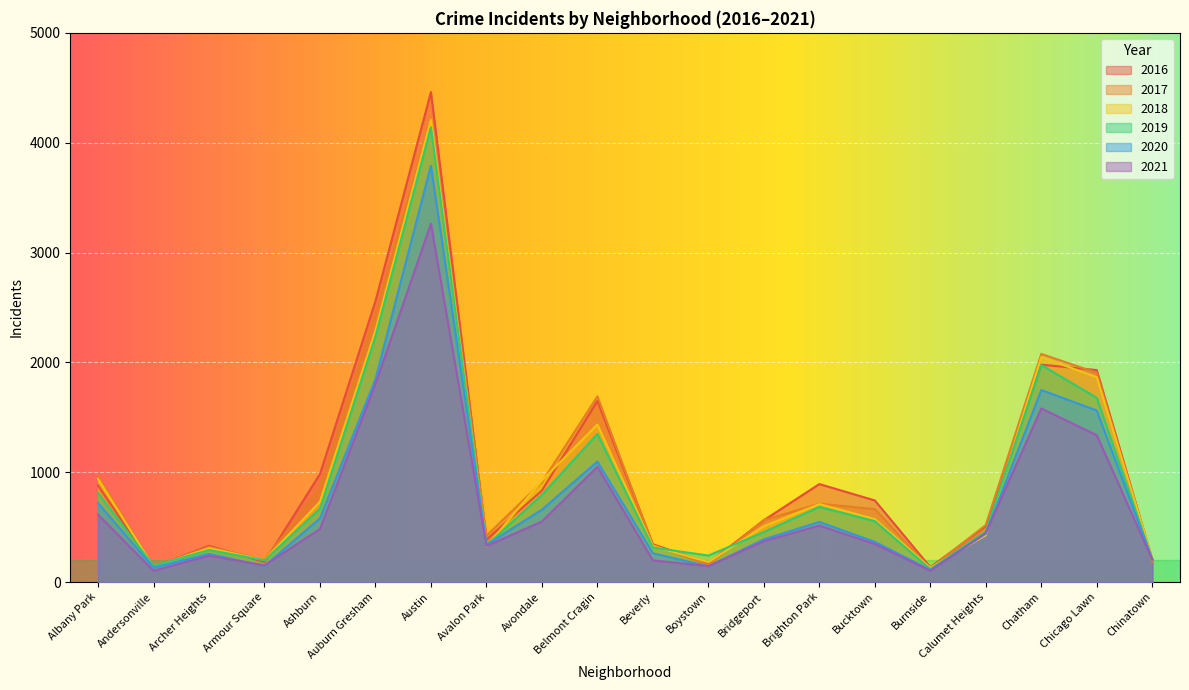

What is the spread (max minus min) of values at Austin?

1199